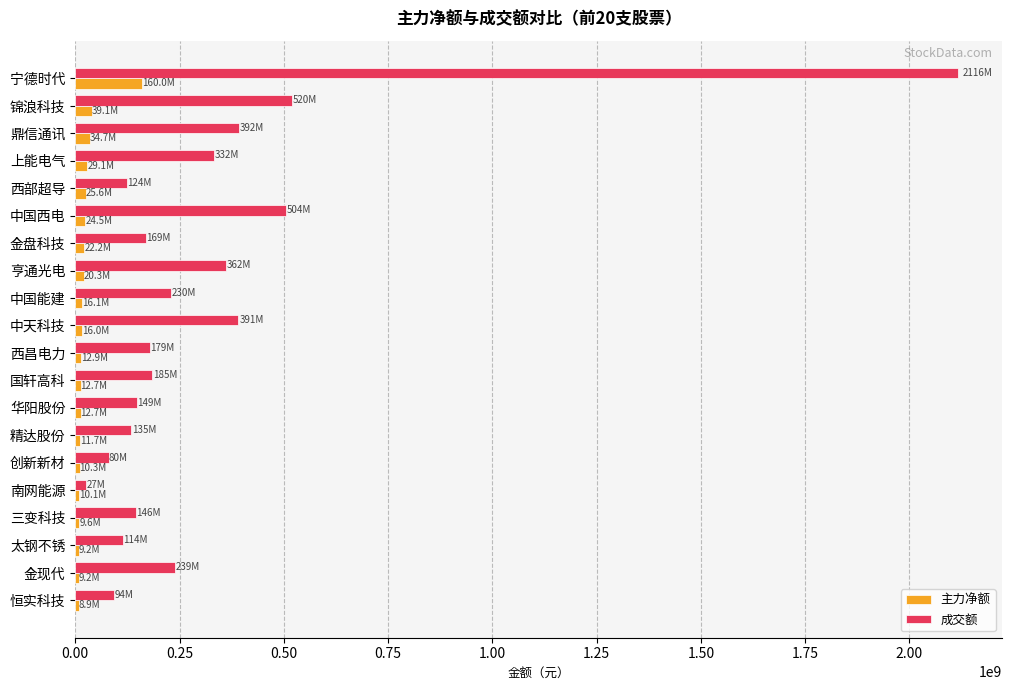

What is the difference between the maximum and minimum values in the 主力净额 series?

151013411